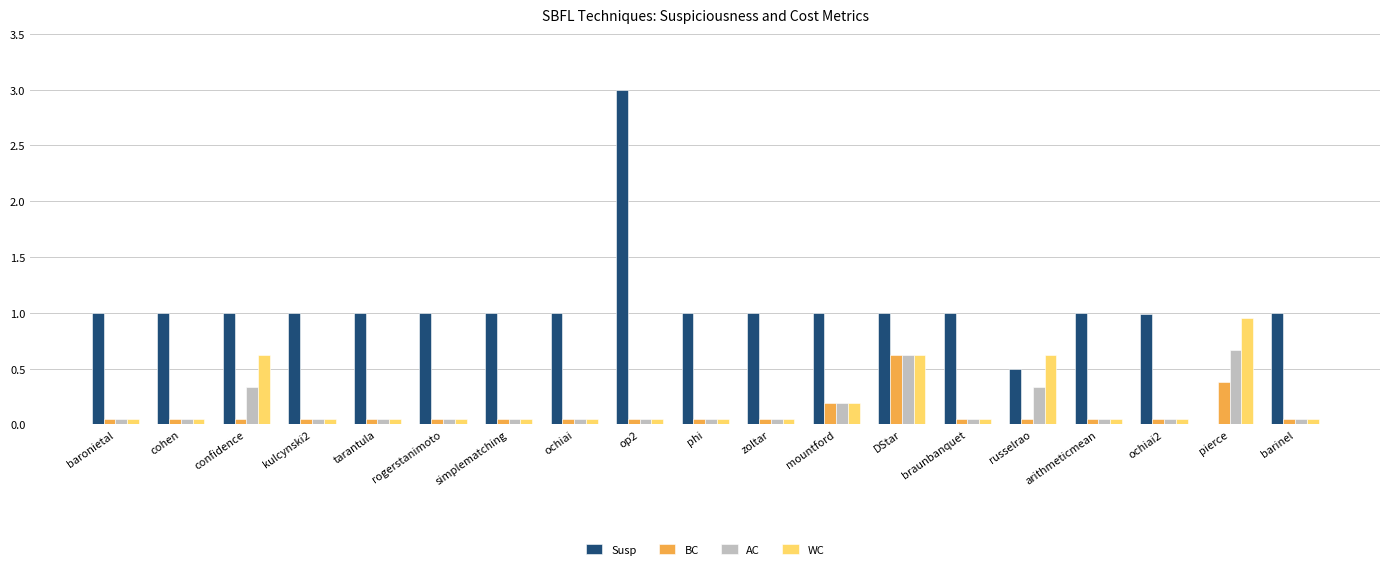

Does the chart contain stacked bars?

No